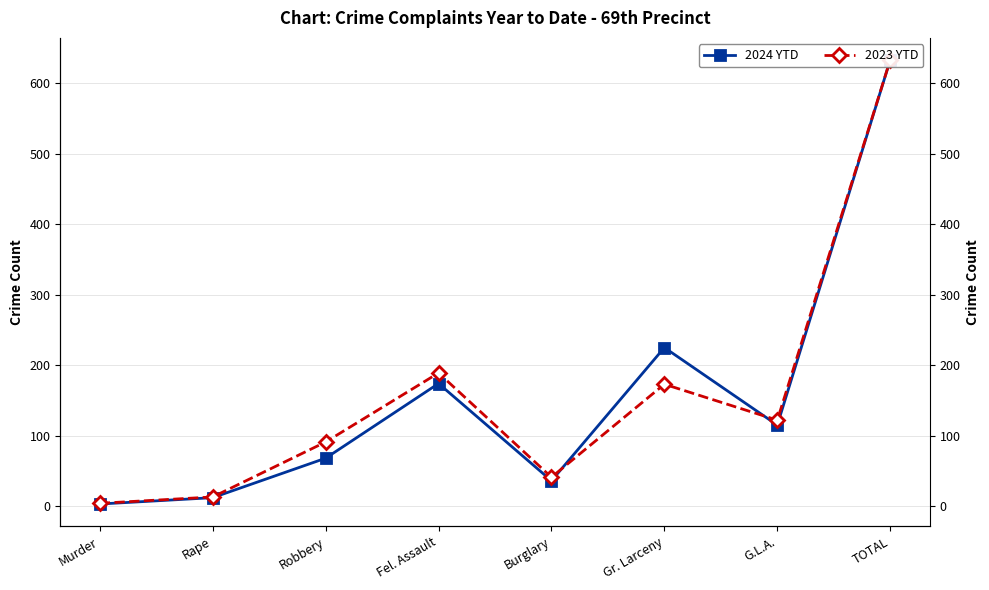

What are all the series names shown in the legend?

2024 YTD, 2023 YTD